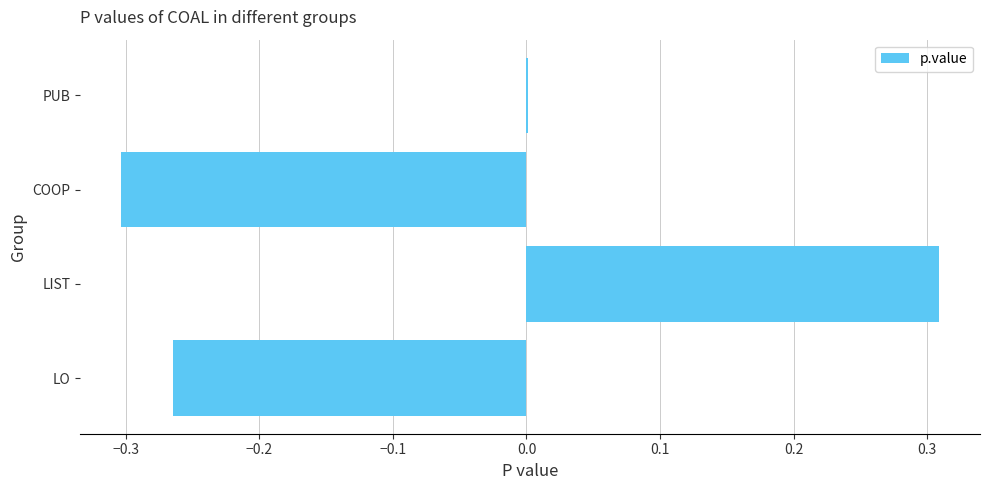

Count the number of categories in the chart.

4